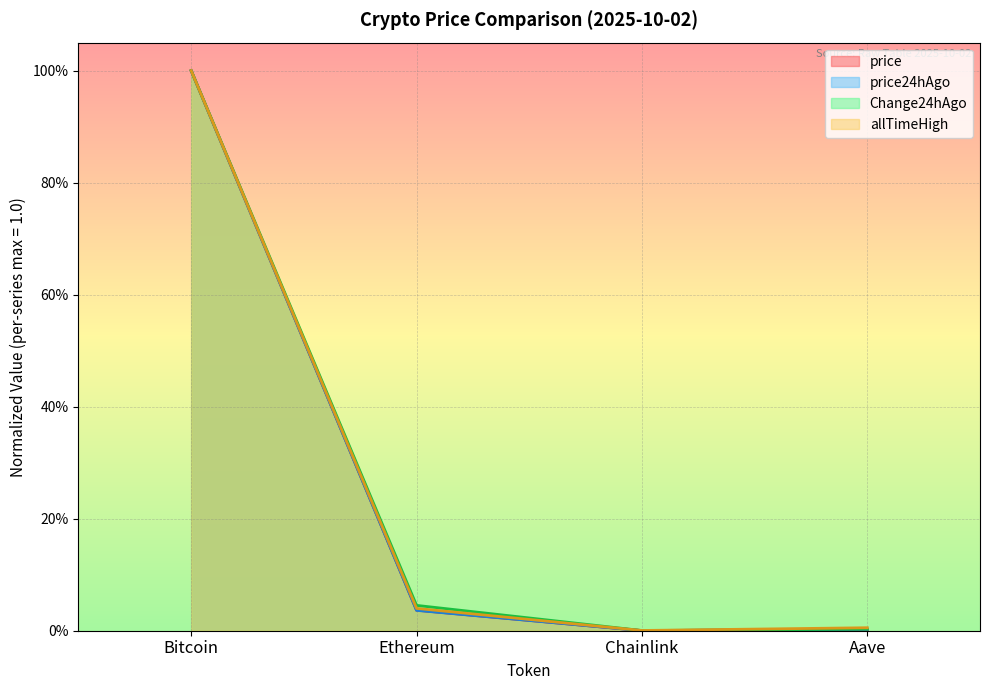

Reading left to right, transcribe all the data shown in this chart.

price: 1.0	0.0	0.0	0.0
price24hAgo: 1.0	0.0	0.0	0.0
Change24hAgo: 1.0	0.0	0.0	0.0
allTimeHigh: 1.0	0.0	0.0	0.0